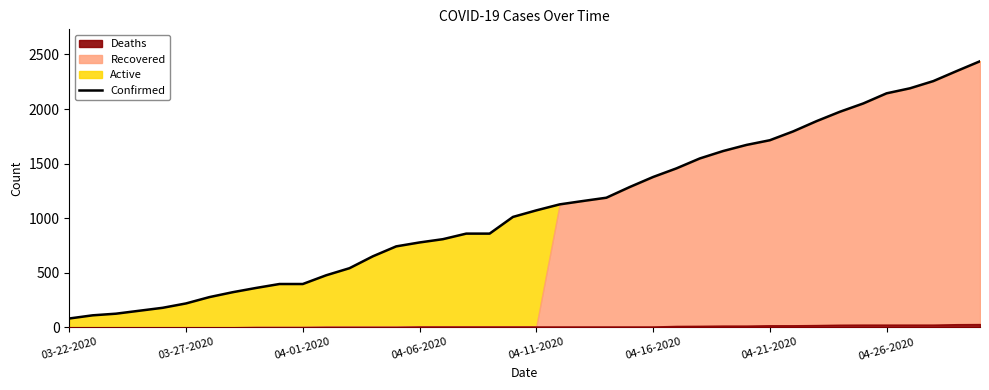

How many lines are shown in the chart?

1